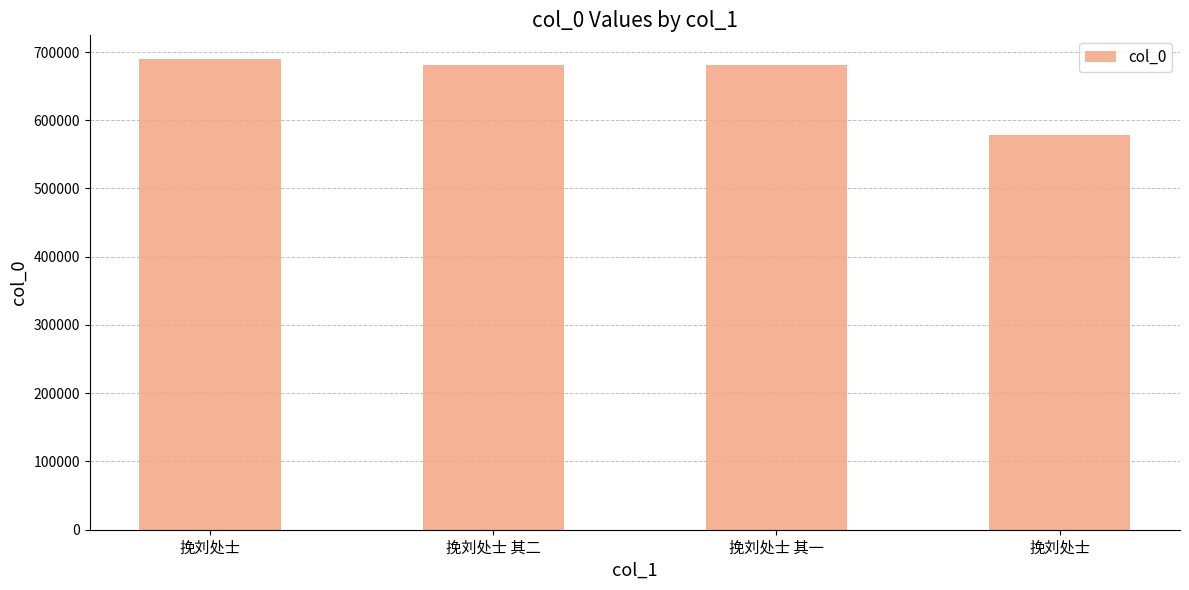

How many data points does each series have?

4